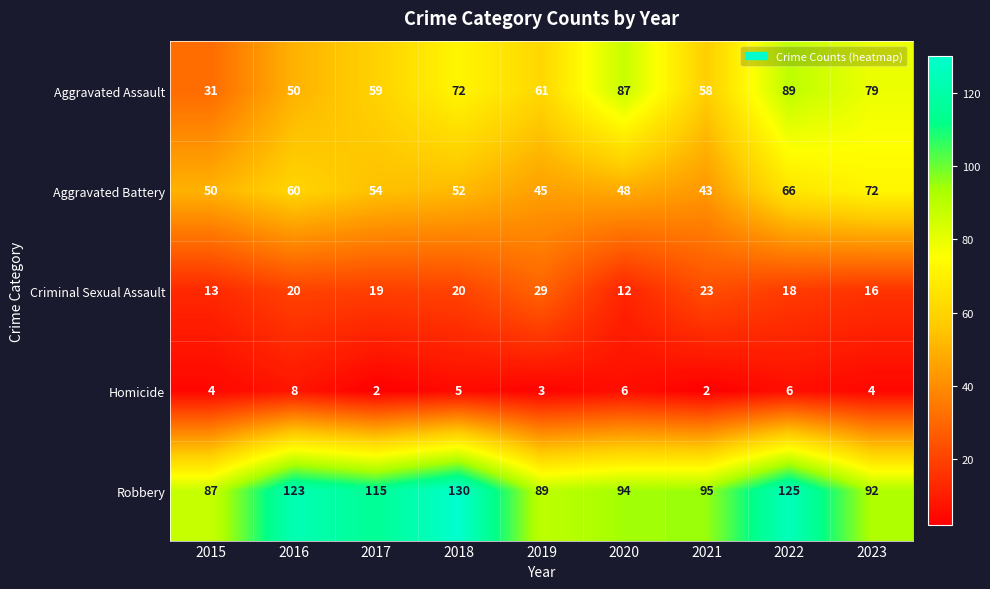

Read the Robbery value at 2017.

115